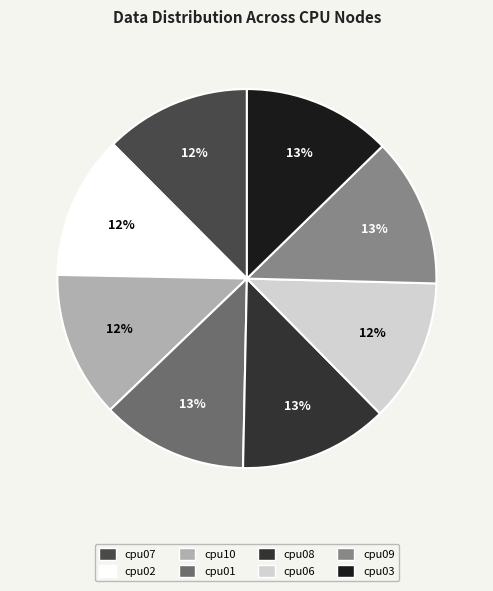

How many segments does this pie chart have?

8